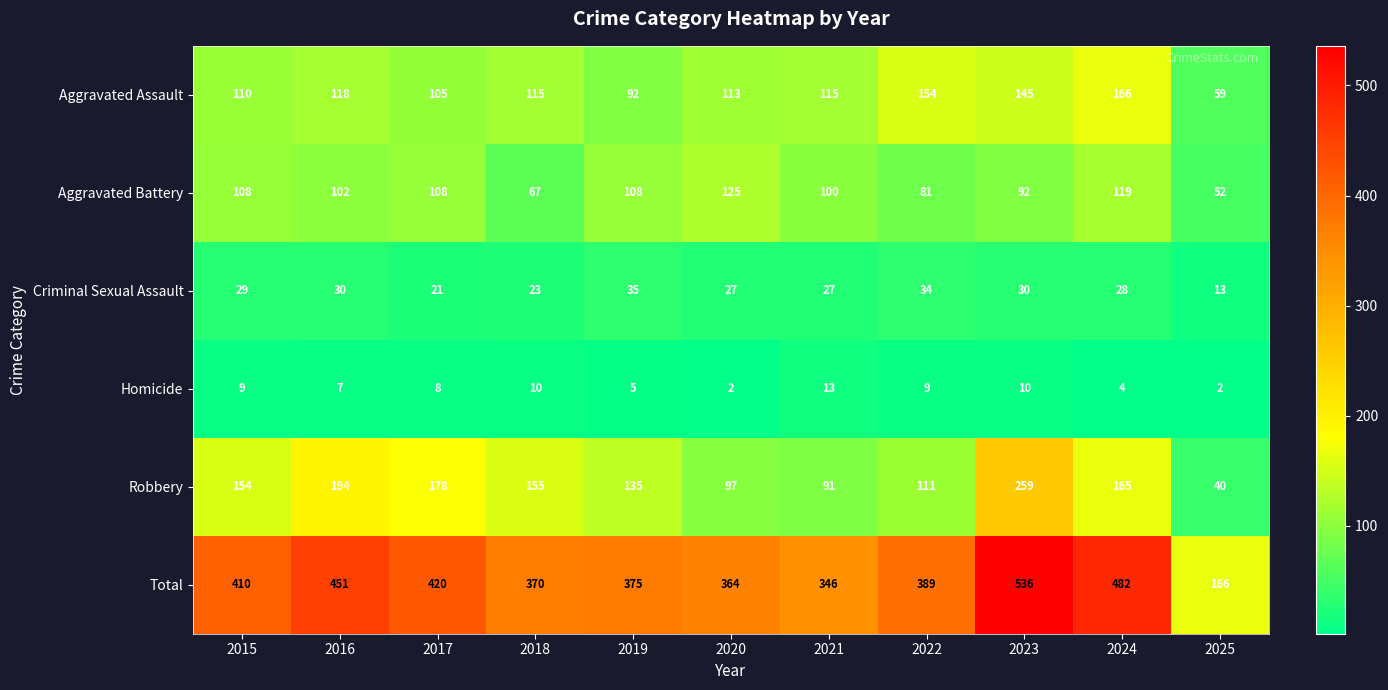

Is it true that Total equals 554 at 2022?

False